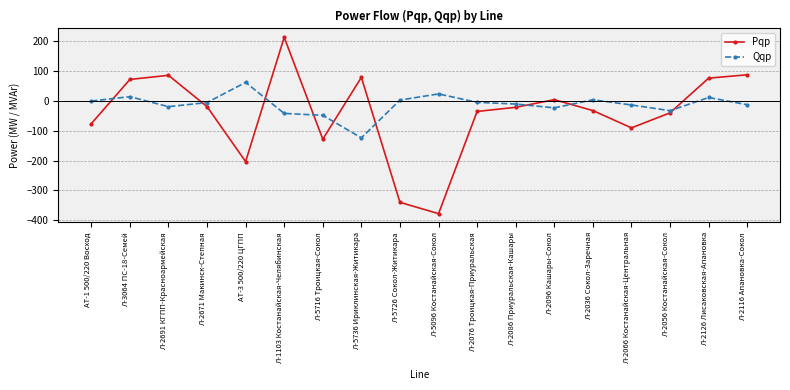

True or false: Pqp and Qqp intersect in this chart.

True